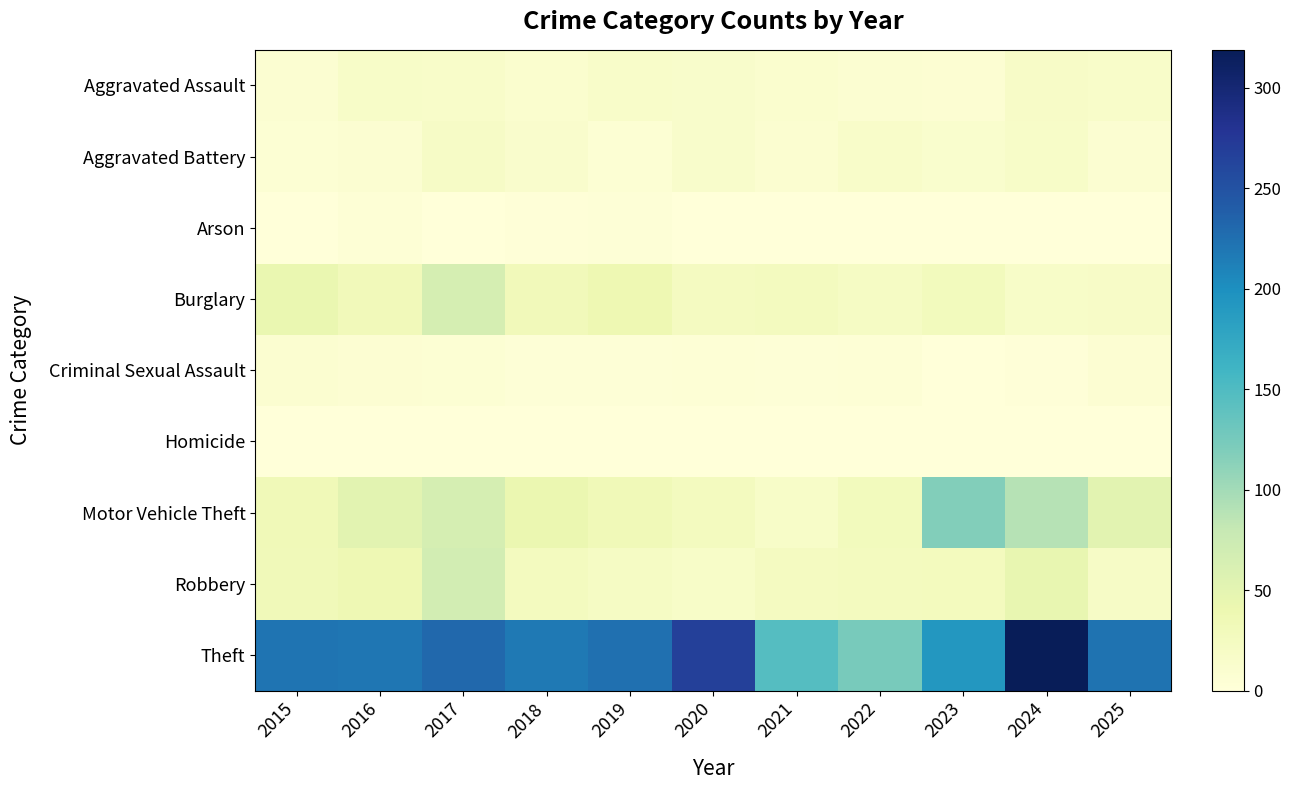

Rank the series at 2019 from highest to lowest value.

Theft, Burglary, Motor Vehicle Theft, Robbery, Aggravated Assault, Aggravated Battery, Arson, Criminal Sexual Assault, Homicide